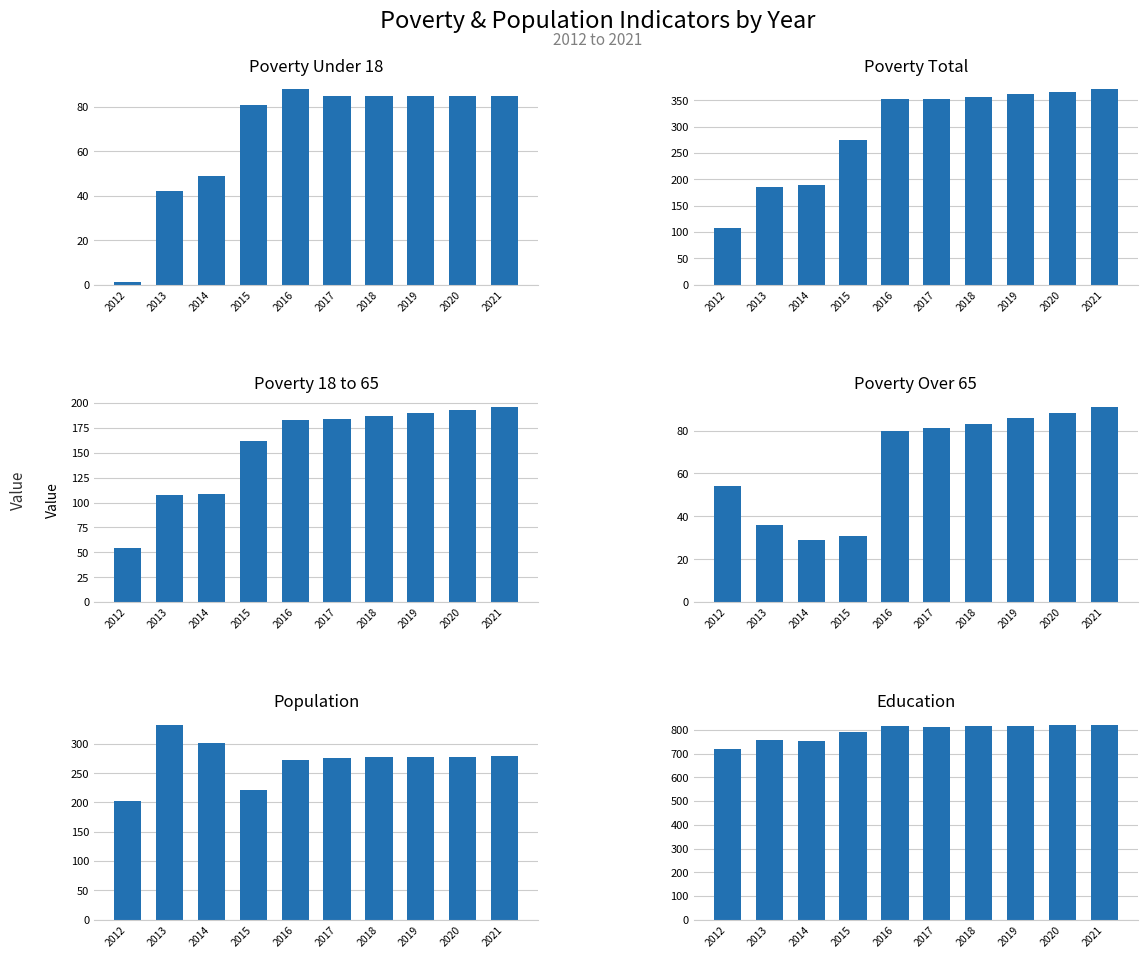

Which label corresponds to the largest value in the chart?

2021